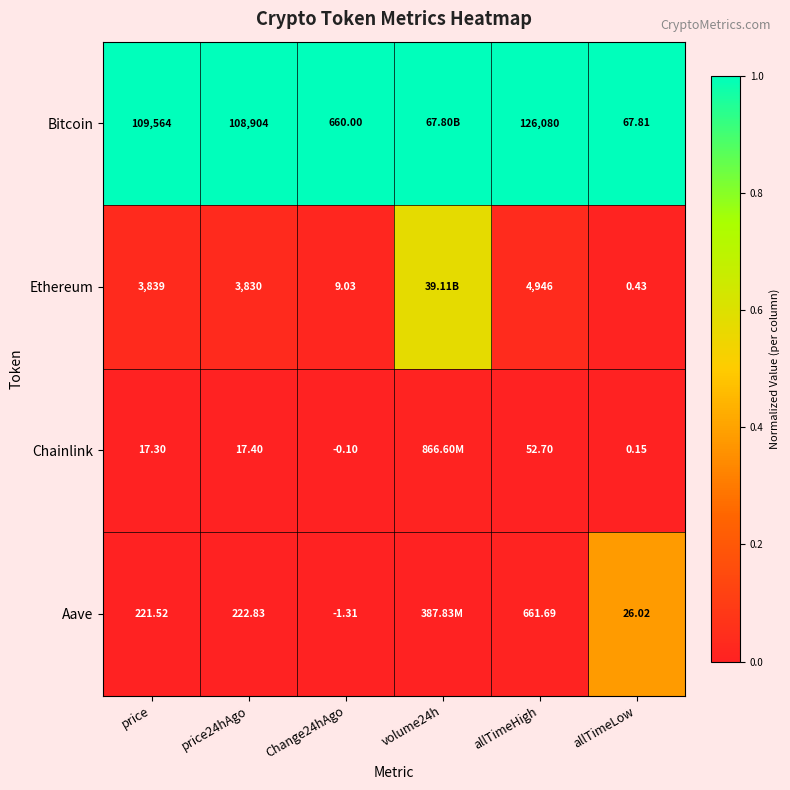

How many categories are shown in the chart?

6